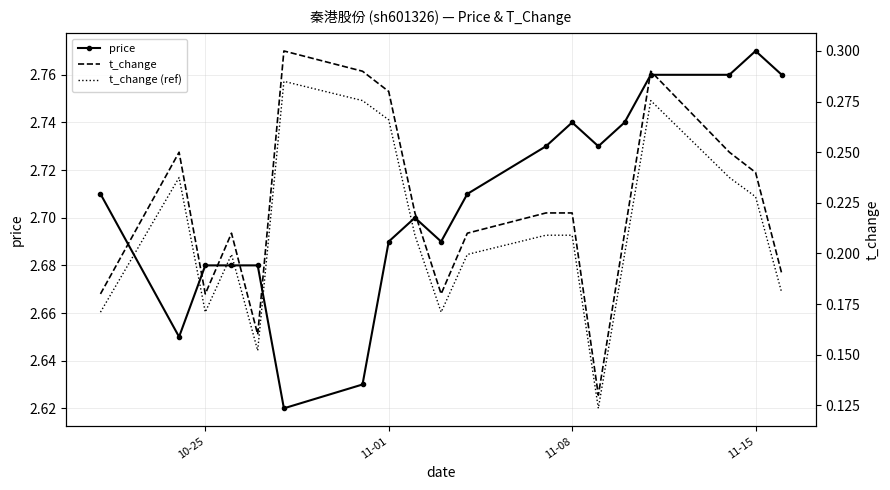

Count the price values in the range 2 to 3.

19